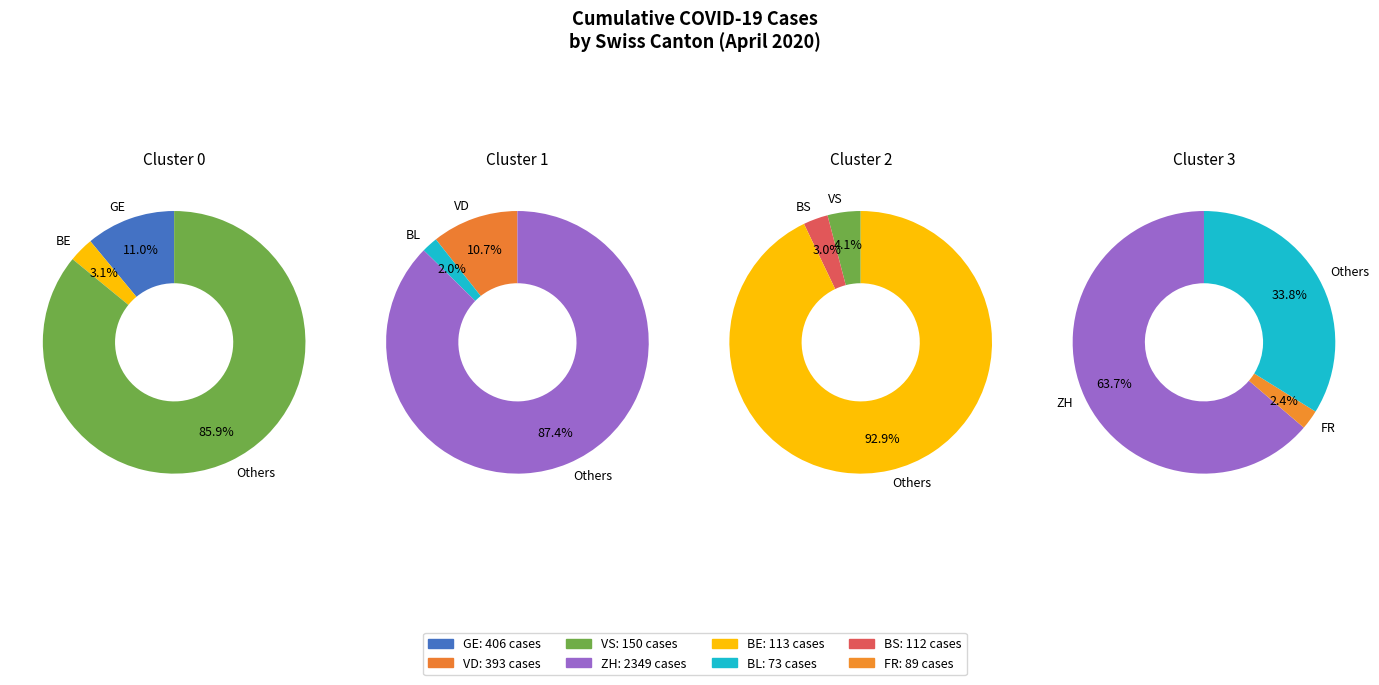

Which series has the widest spread of values?

ZH